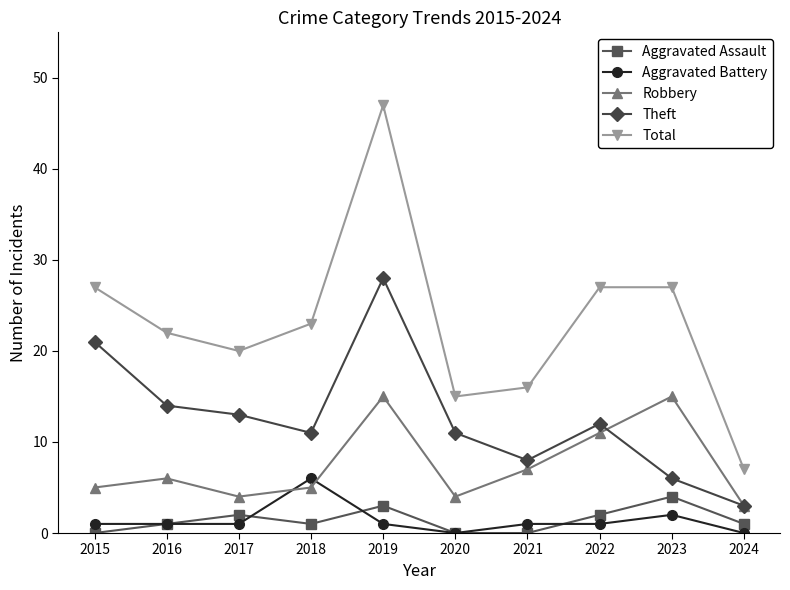

What is the total value across all series at 2023?

54